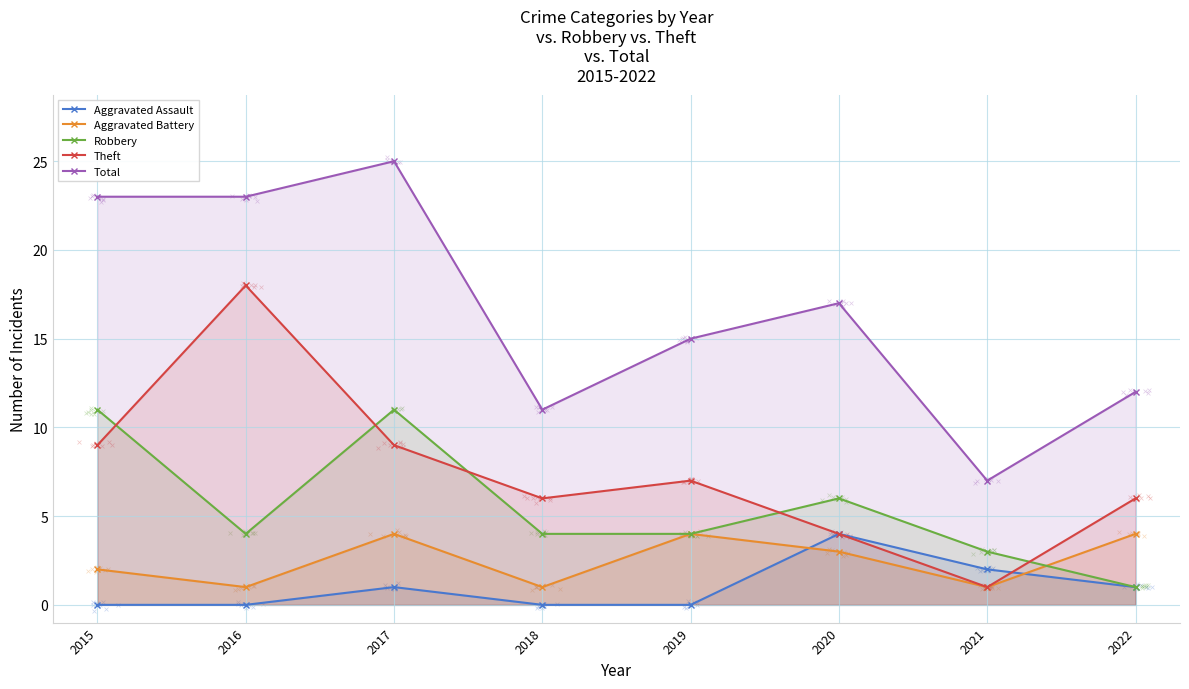

Which series has the widest spread of Y values?

Total